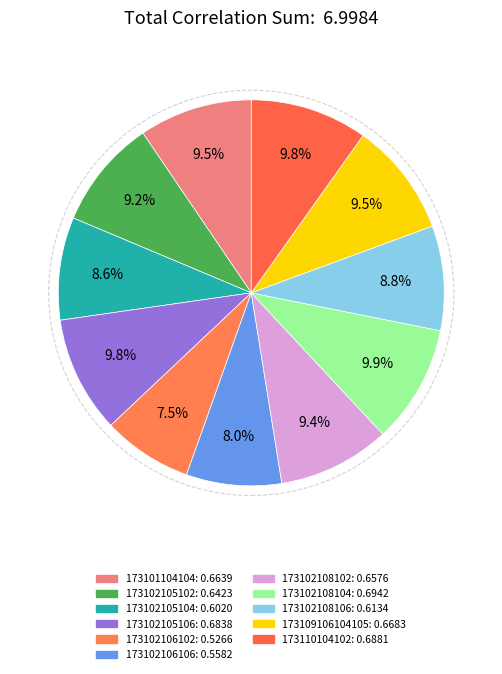

True or false: 173102108104 accounts for 10% of the total.

True